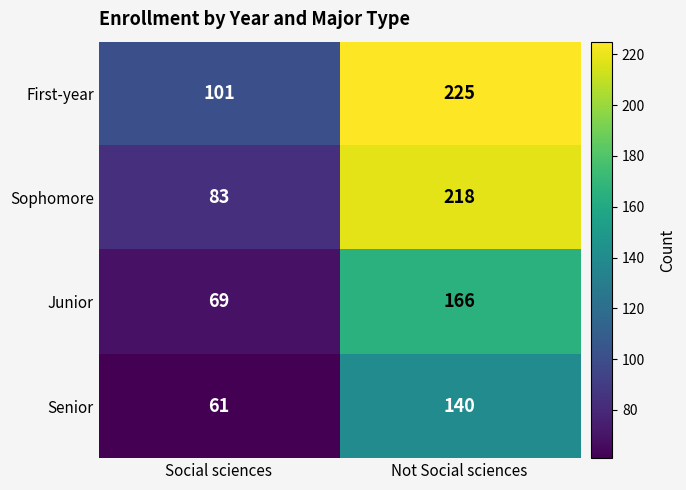

How many data points does each series have?

2